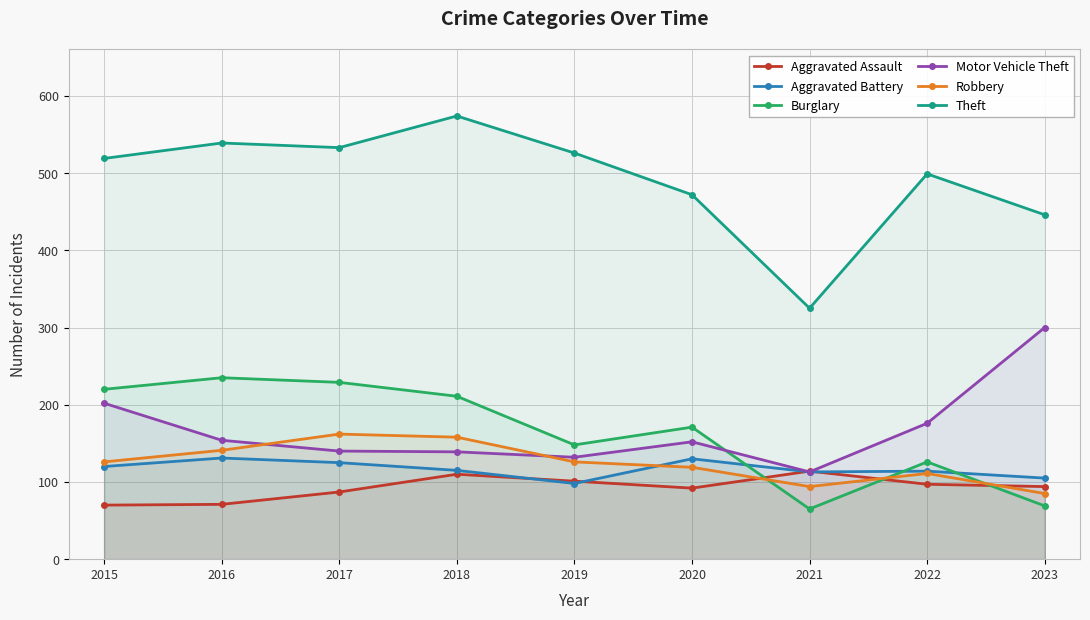

What is the difference between the highest and lowest values at 2015?

449